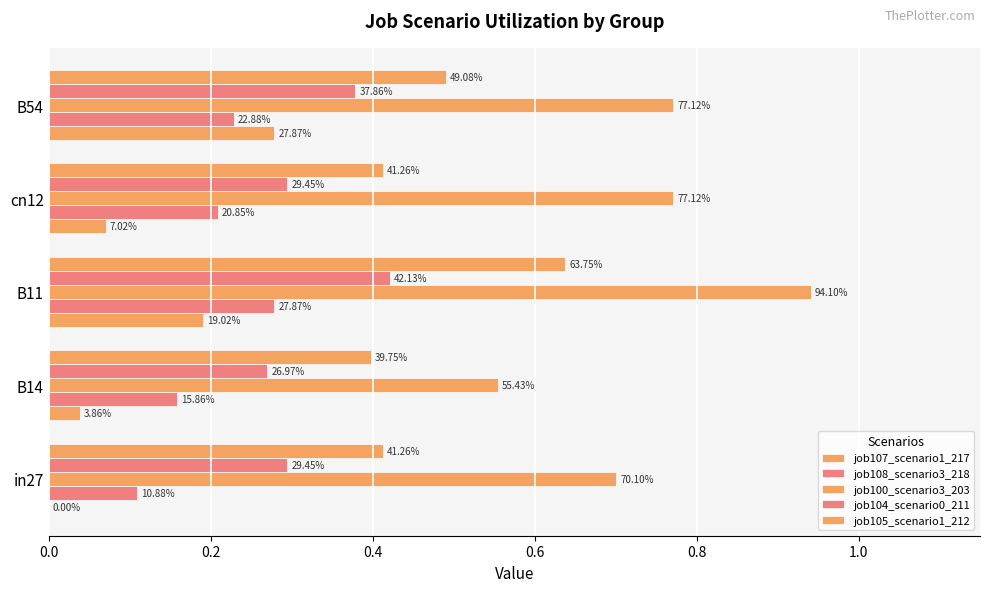

What is the difference between the second highest and second lowest values in the job100_scenario3_203 series?

0.1